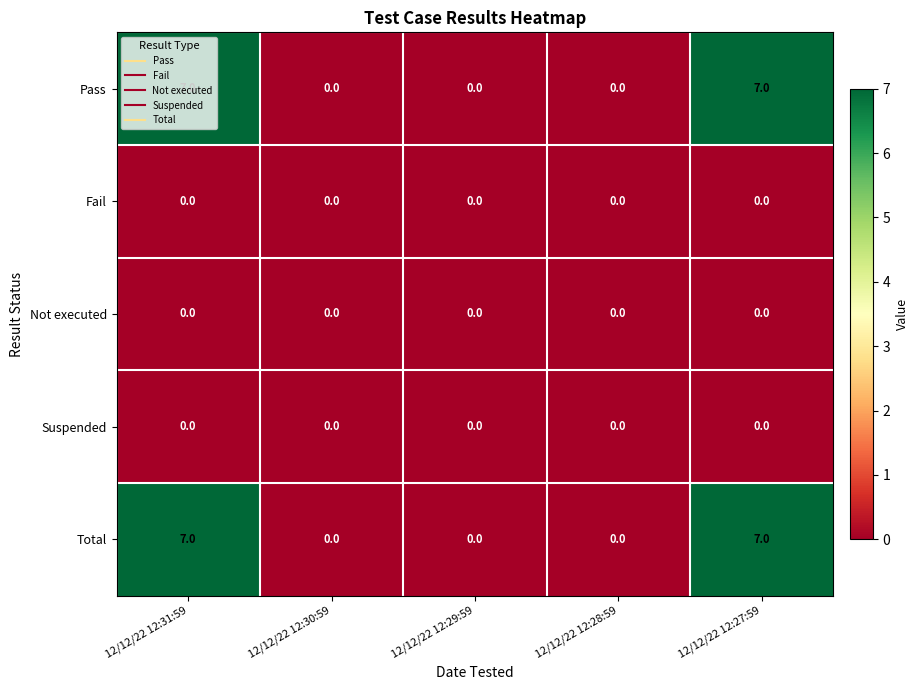

What is the spread (max minus min) of values at 12/12/22 12:31:59?

7